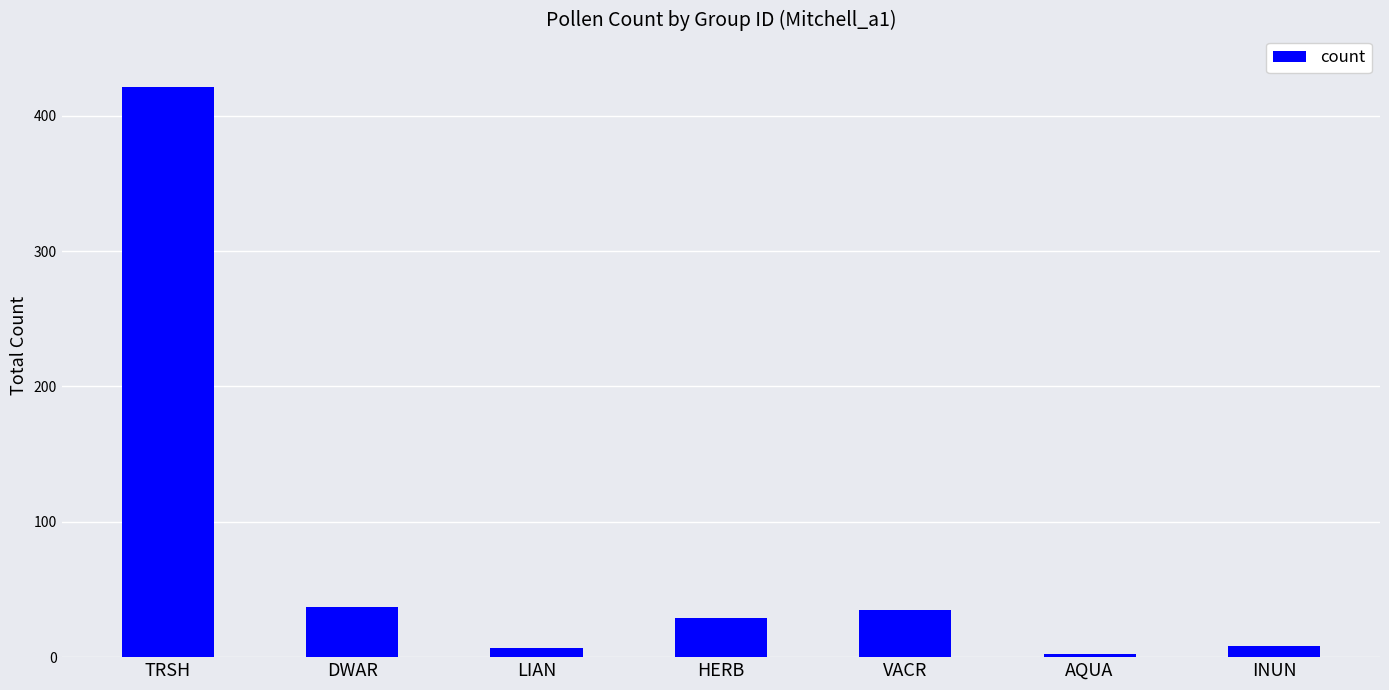

What is the difference between the values at HERB and AQUA?

27